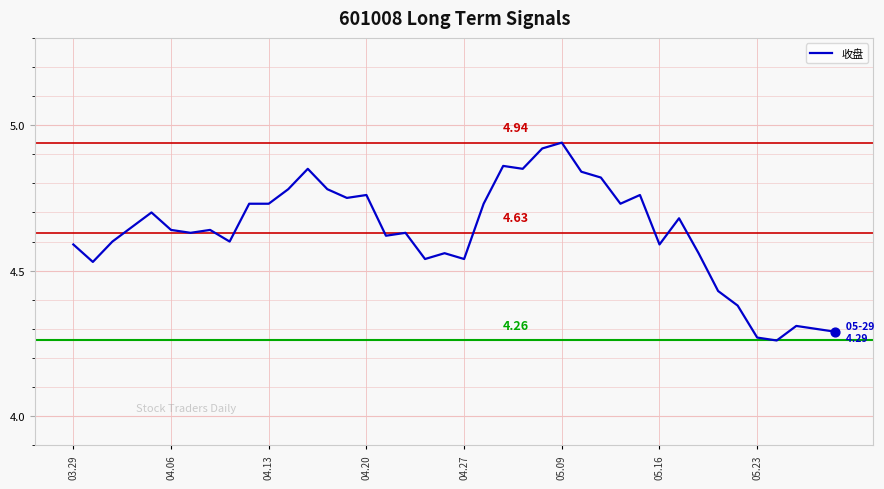

What is the difference between the maximum and minimum values?

0.7